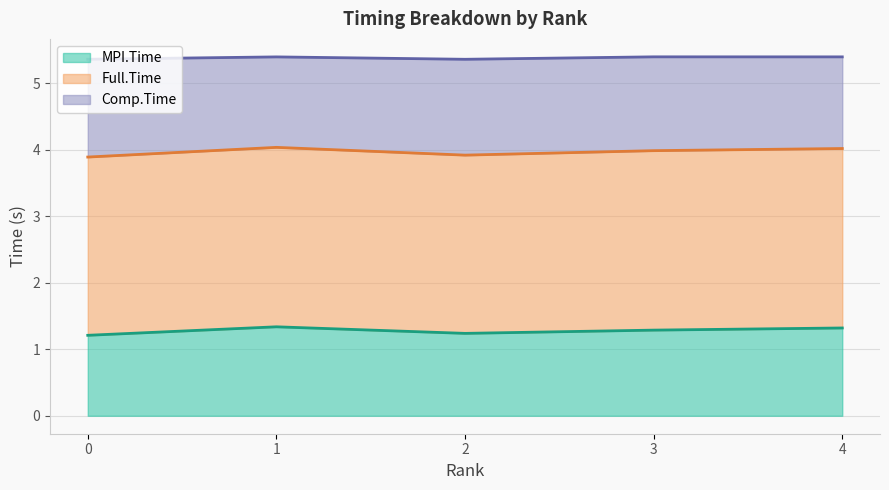

How many data points does each series have?

5